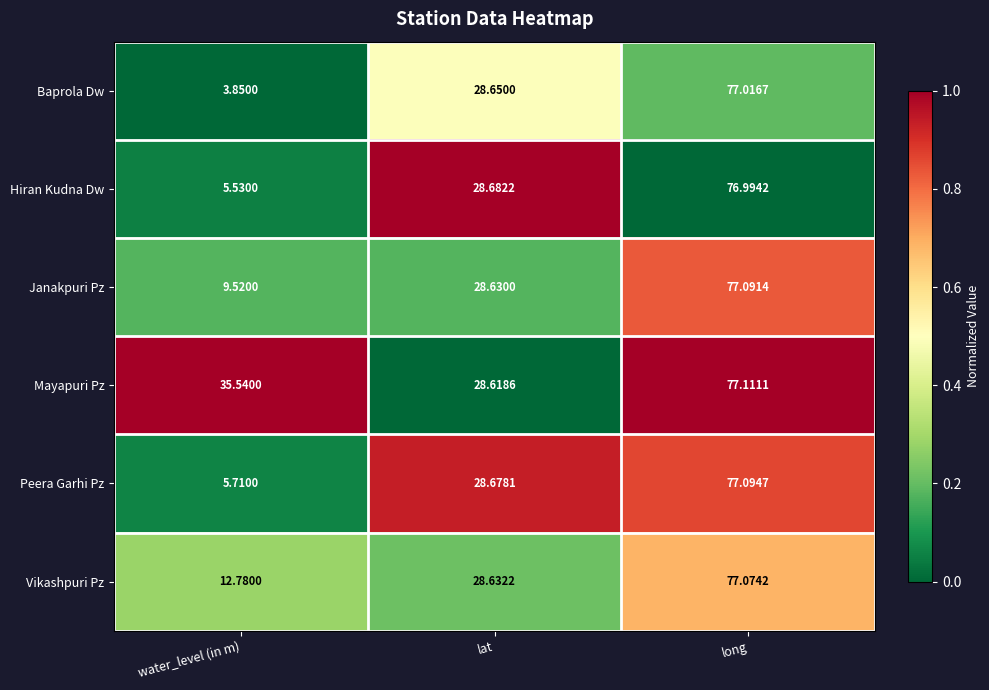

At which label does Baprola Dw reach its minimum?

water_level (in m)